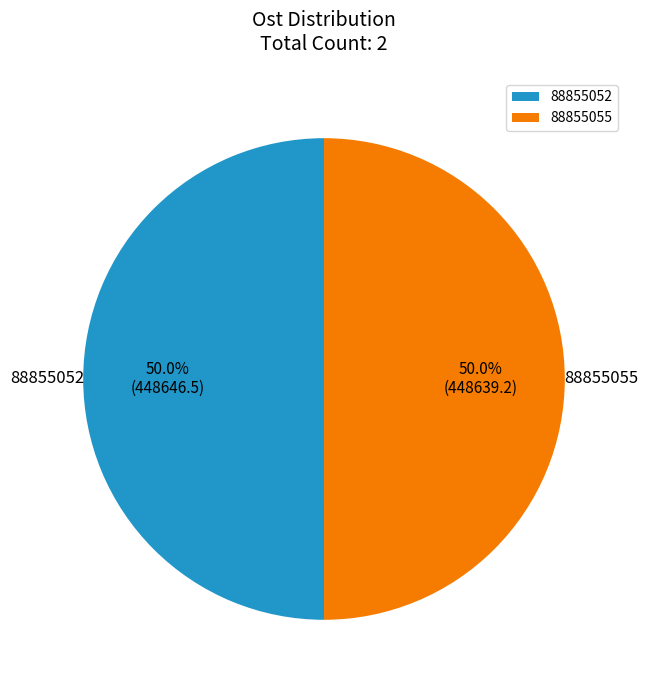

The 88855055 slice represents 64% of the pie. True or false?

False